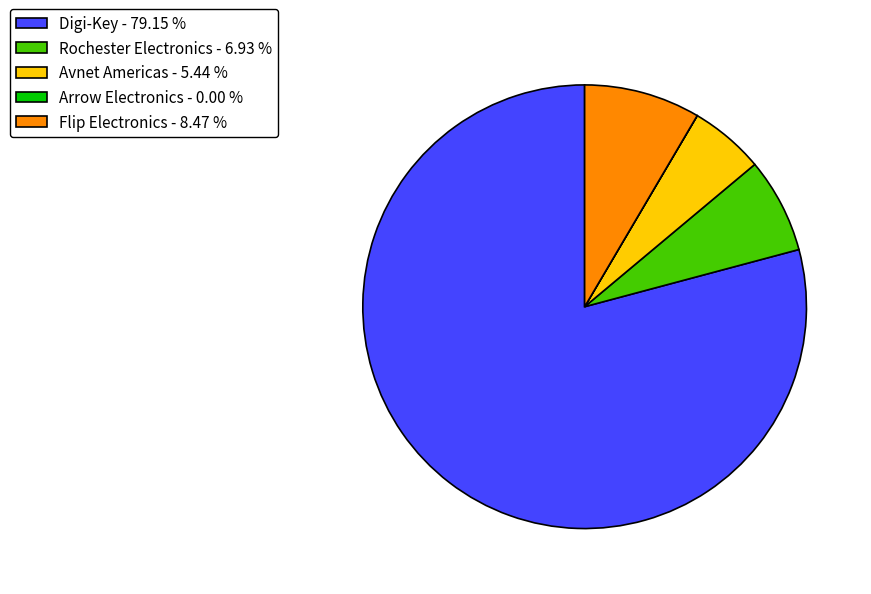

Which category has the biggest portion of the pie?

Digi-Key - 79.15 %